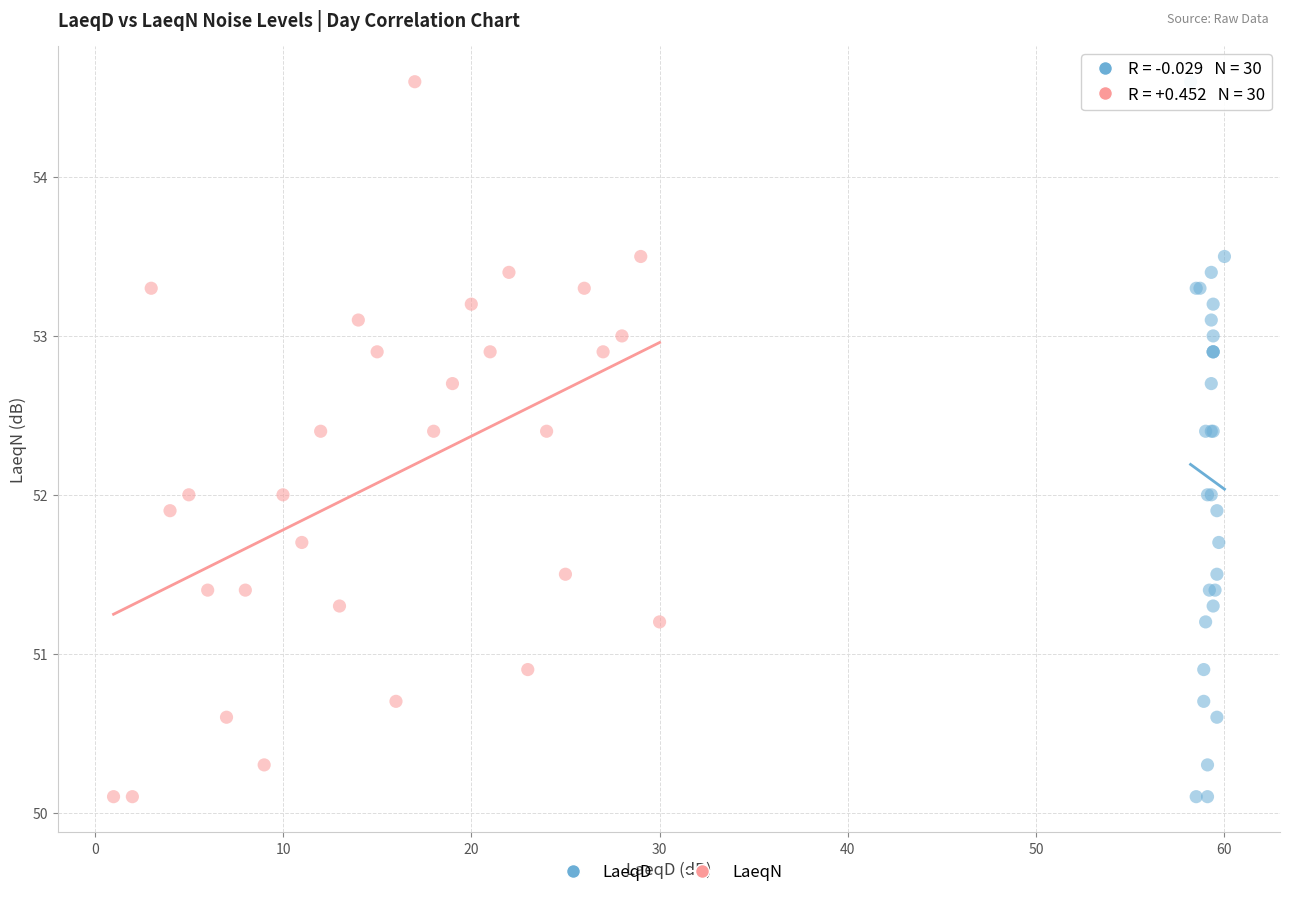

What are all the series names shown in the legend?

LaeqD, LaeqN